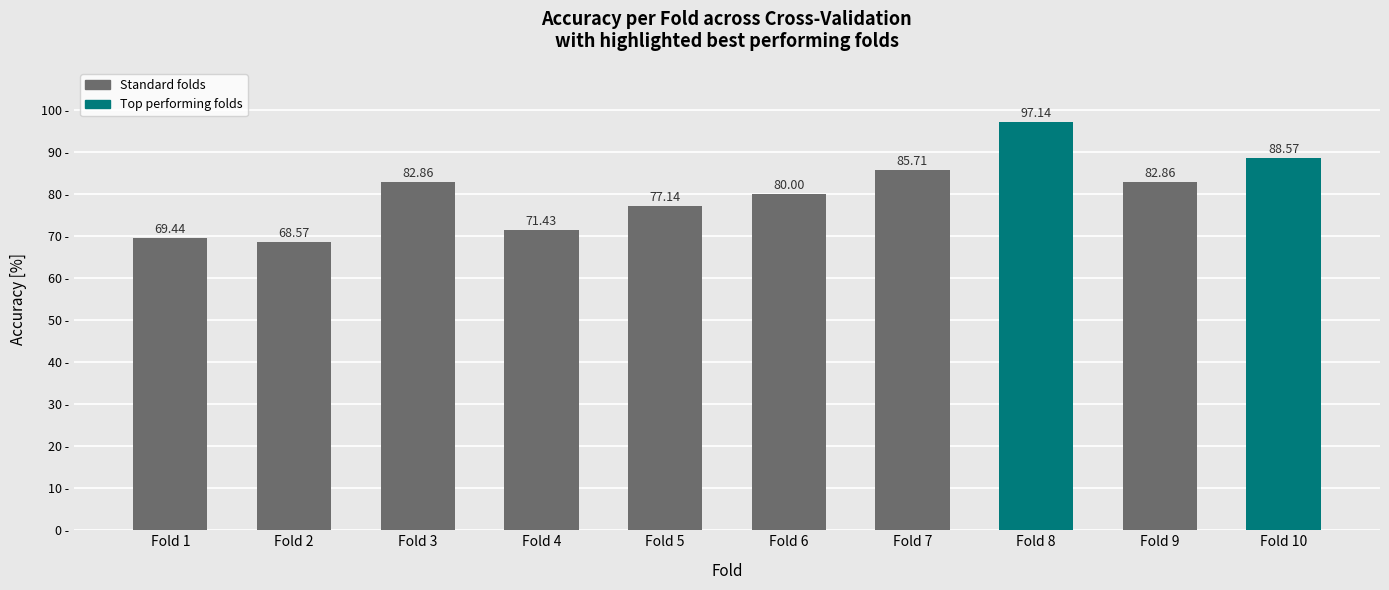

What is the sum of the values at Fold 3 and Fold 10?

171.4